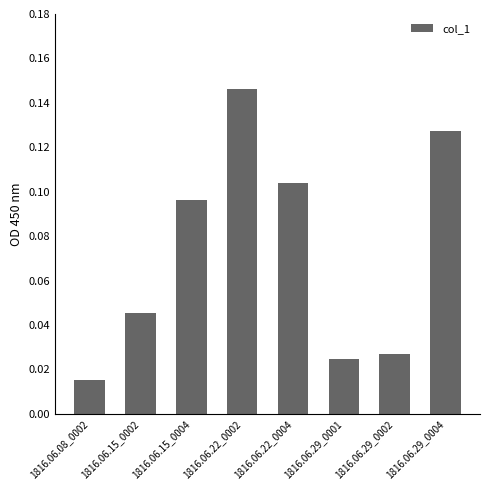

What is the change in value from 1816.06.22_0002 to 1816.06.29_0001?

-0.1